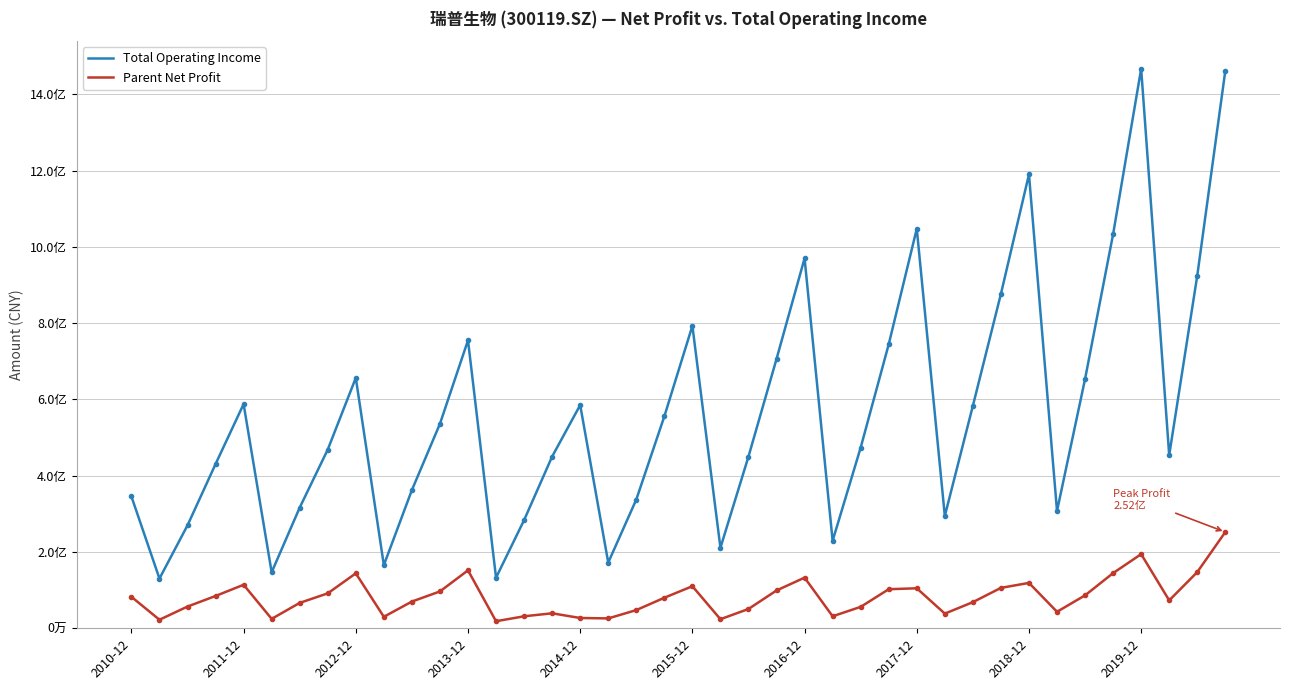

At which label is Total Operating Income closest to 798458509?

2015-12